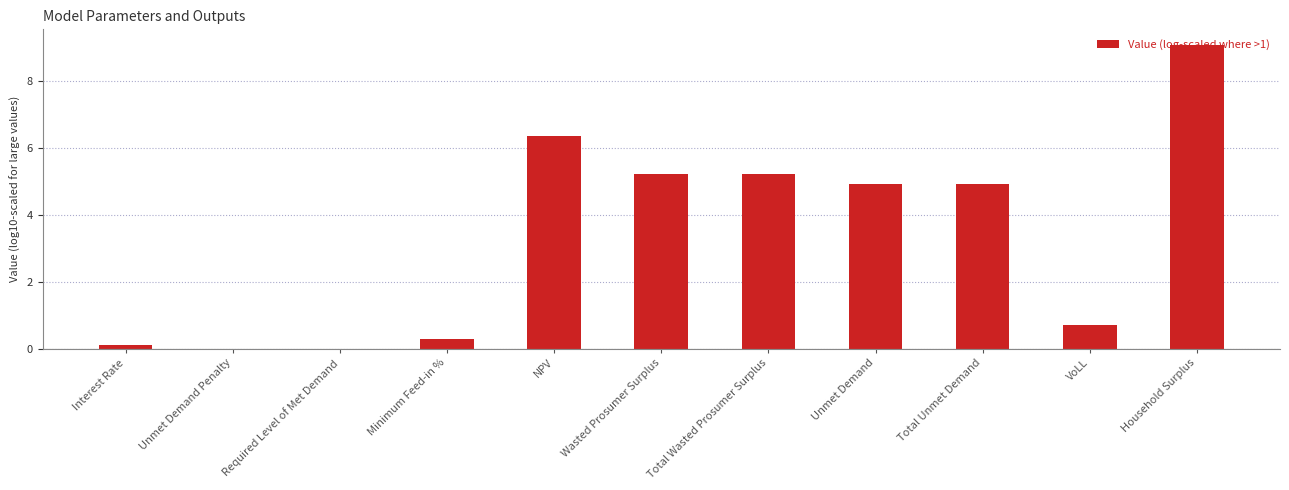

True or false: the data shows 1.0 at VoLL.

False